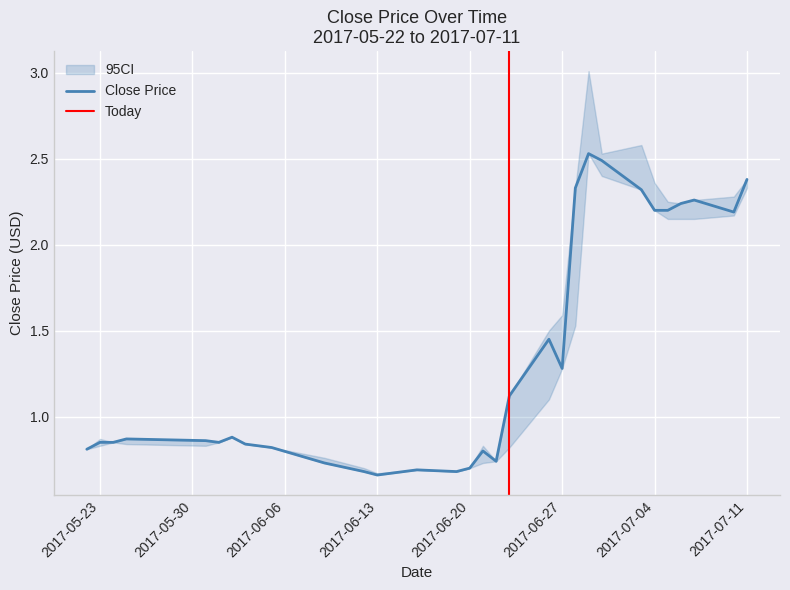

Where is the first local maximum for CP?

2017-05-25